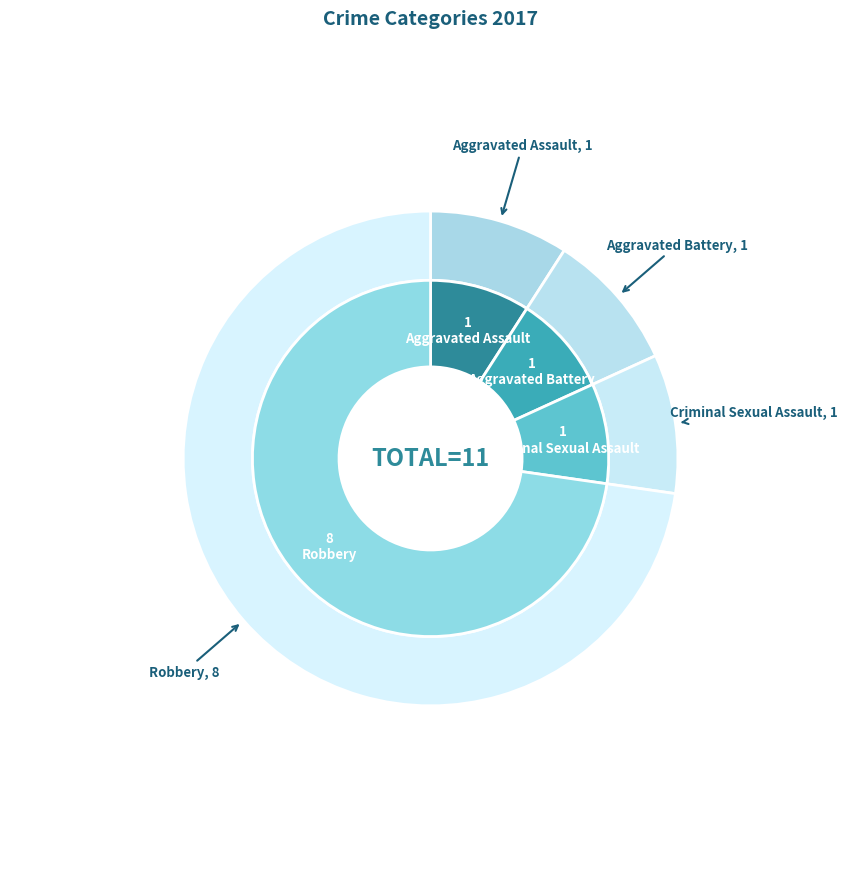

What is the ratio of the value at Aggravated Battery to the value at Robbery?

0.1